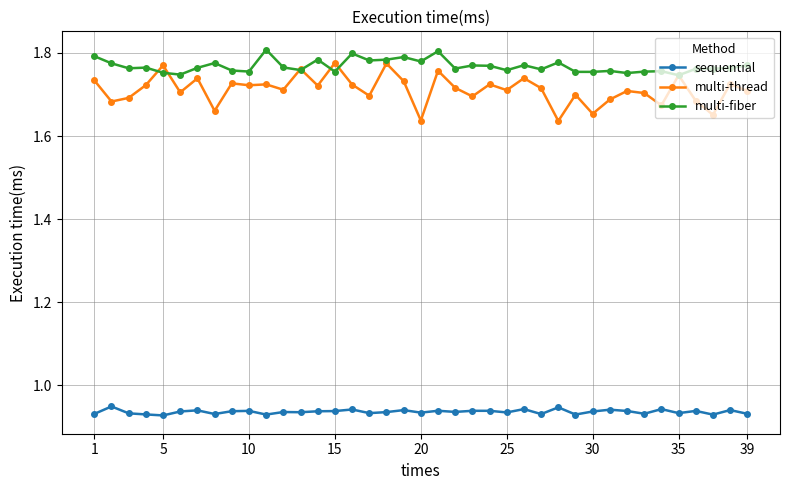

Which series has the largest total across all categories?

multi-fiber